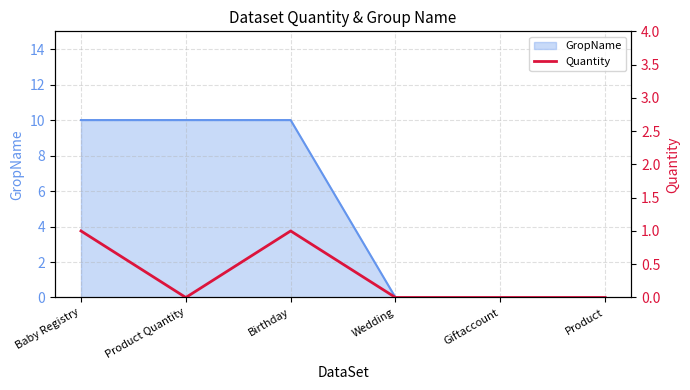

How many values are between 0 and 1?

6